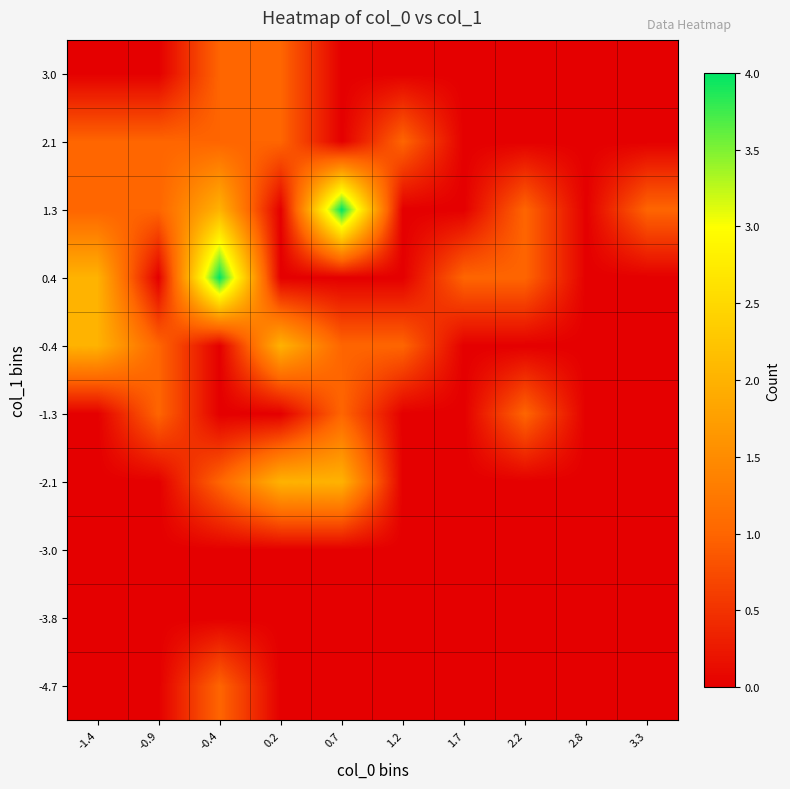

What is the difference between the highest and lowest values at 3.3?

1